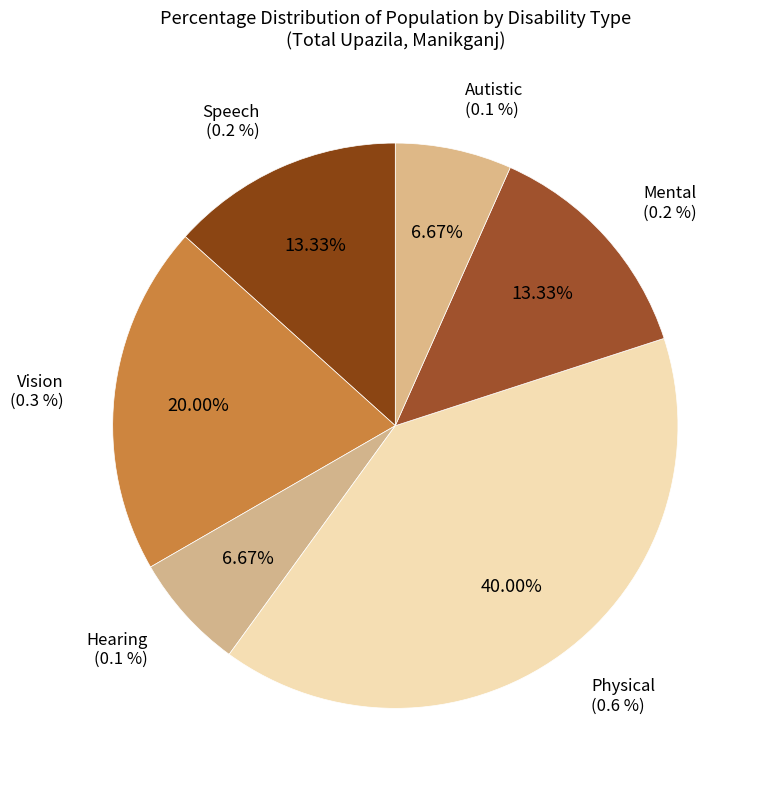

Which slice is the smallest?

Hearing